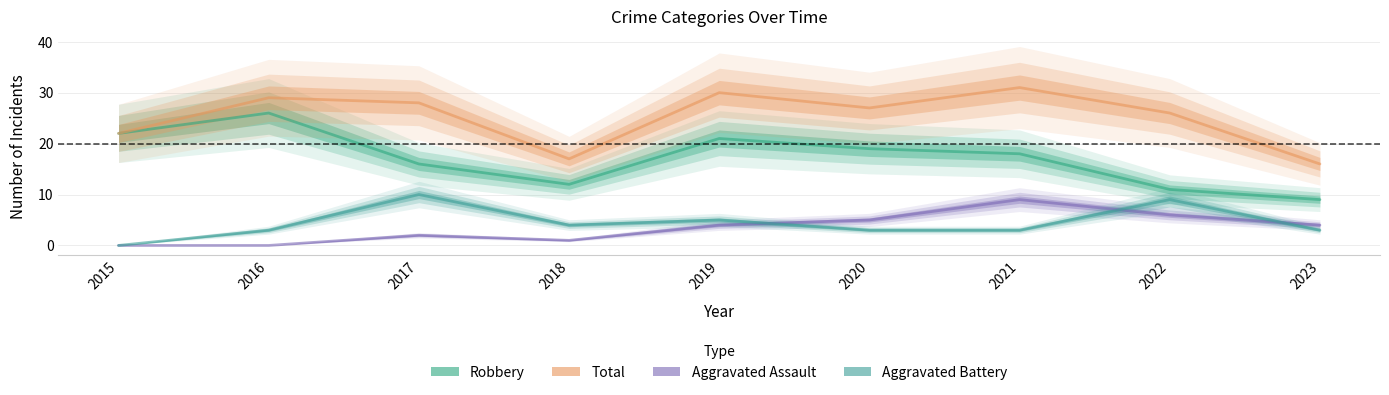

The value of Aggravated Battery at 2020 is 3. True or false?

True